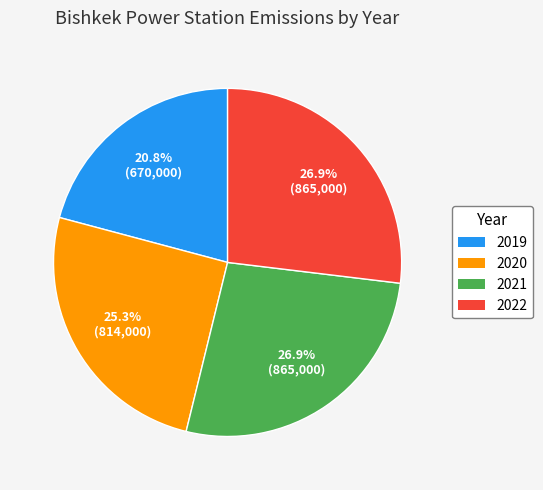

Does 2020 represent more than half of the total?

No